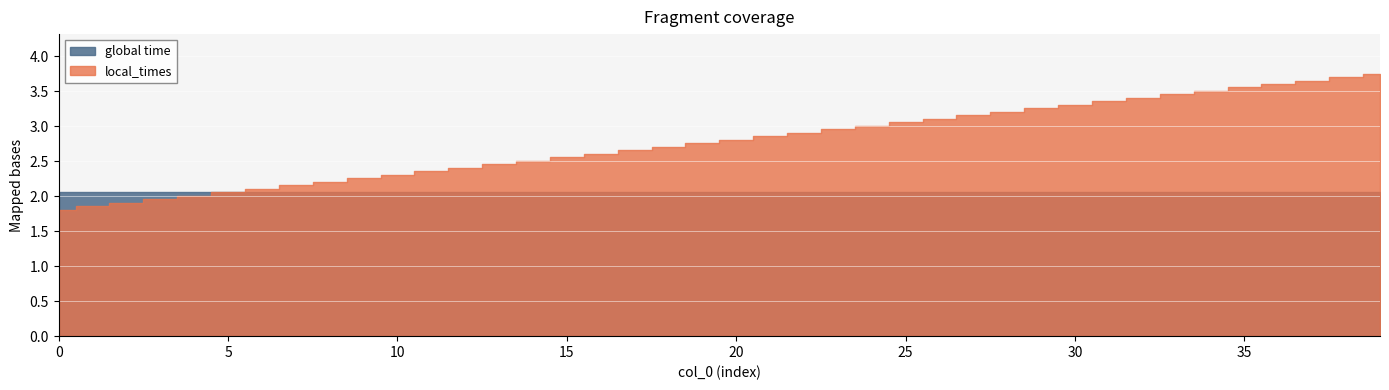

At which category is the sum across all series the highest?

39